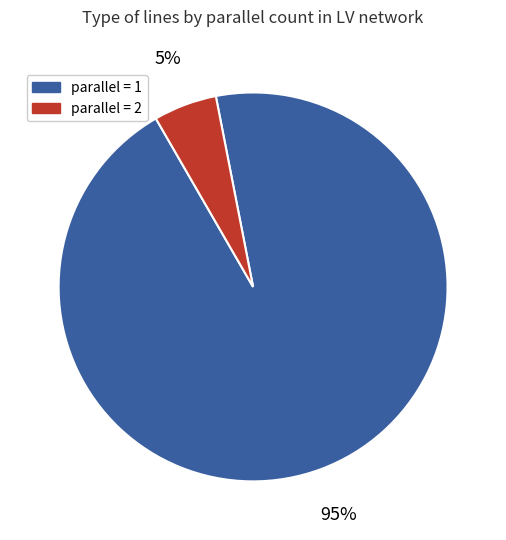

To the nearest percent, what is the average slice percentage?

50%